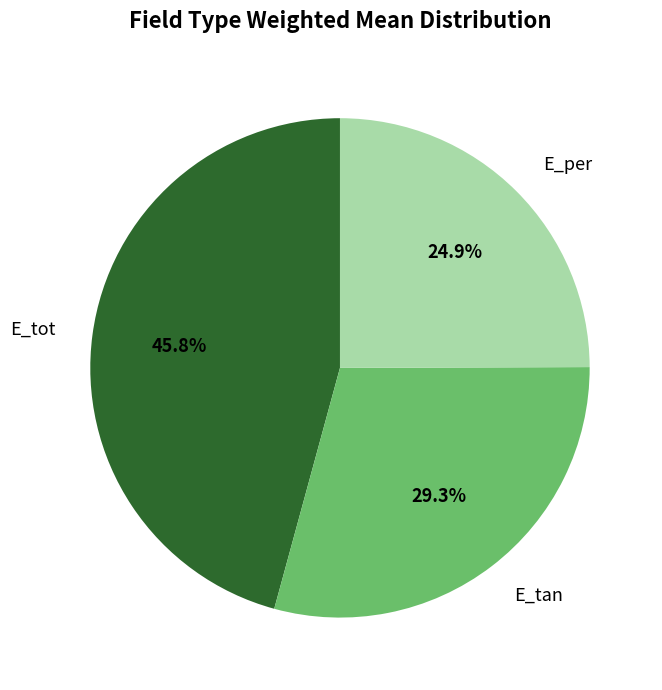

Is it true that E_tan is 36% of the pie?

False